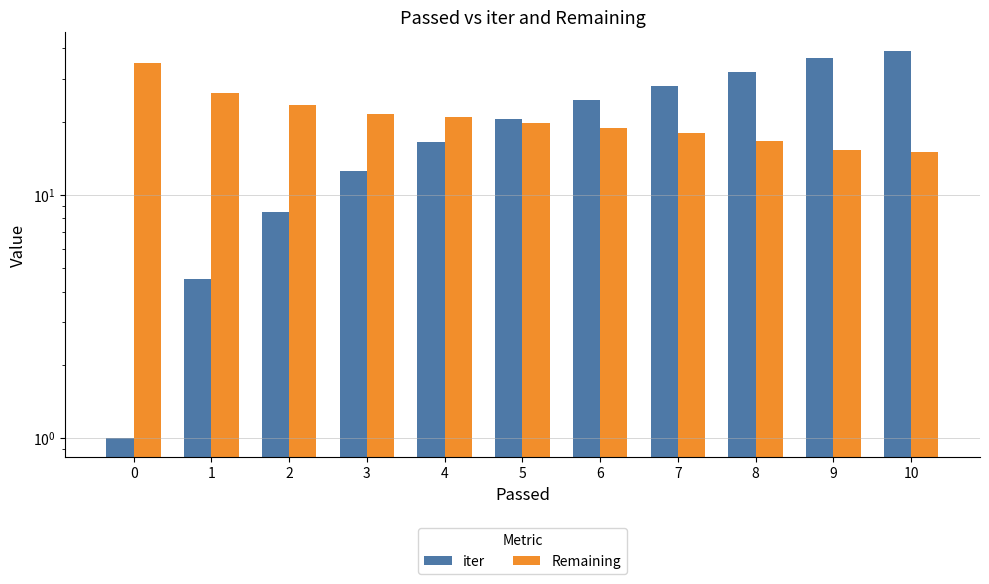

What is the sum of the Remaining values at 5 and 2?

43.2